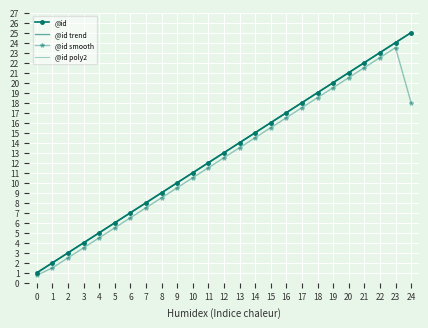

Reading left to right, list all the values displayed in this chart.

@id: 1.0	2.0	3.0	4.0	5.0	6.0	7.0	8.0	9.0	10.0	11.0	12.0	13.0	14.0	15.0	16.0	17.0	18.0	19.0	20.0	21.0	22.0	23.0	24.0	25.0
@id trend: 1.0	2.0	3.0	4.0	5.0	6.0	7.0	8.0	9.0	10.0	11.0	12.0	13.0	14.0	15.0	16.0	17.0	18.0	19.0	20.0	21.0	22.0	23.0	24.0	25.0
@id smooth: 0.8	1.5	2.5	3.5	4.5	5.5	6.5	7.5	8.5	9.5	10.5	11.5	12.5	13.5	14.5	15.5	16.5	17.5	18.5	19.5	20.5	21.5	22.5	23.5	18.0
@id poly2: 1.0	2.0	3.0	4.0	5.0	6.0	7.0	8.0	9.0	10.0	11.0	12.0	13.0	14.0	15.0	16.0	17.0	18.0	19.0	20.0	21.0	22.0	23.0	24.0	25.0